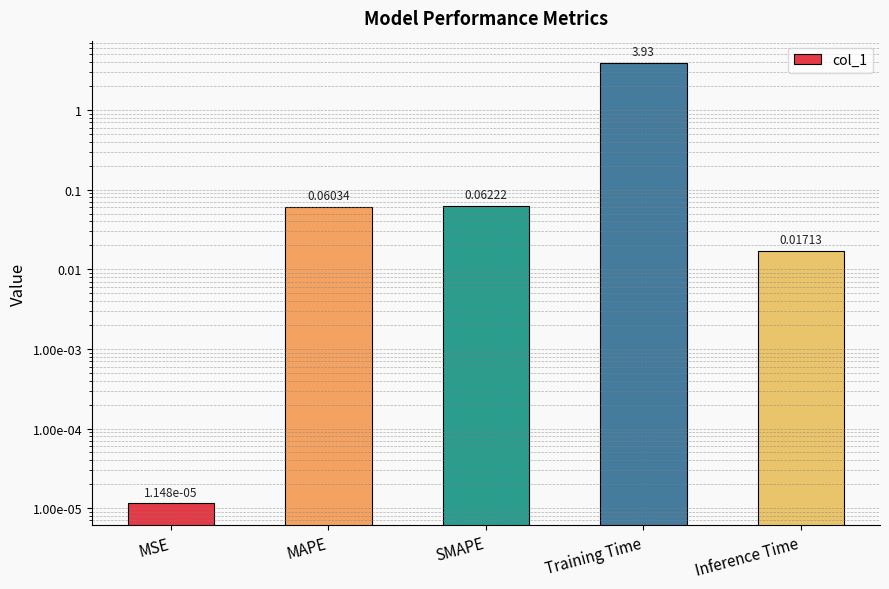

What is the value of the 4th bar from the left?

3.9